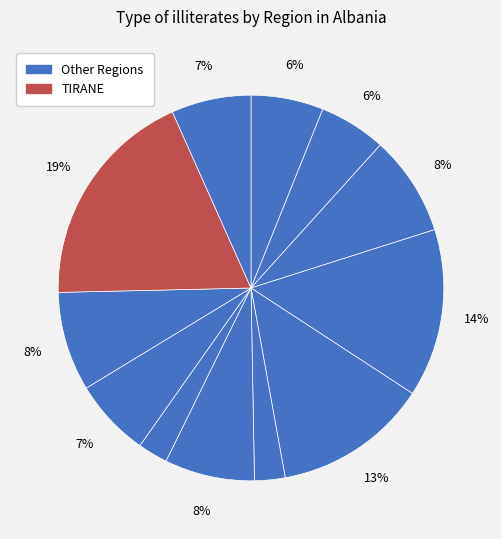

How many slices are in this pie chart?

12